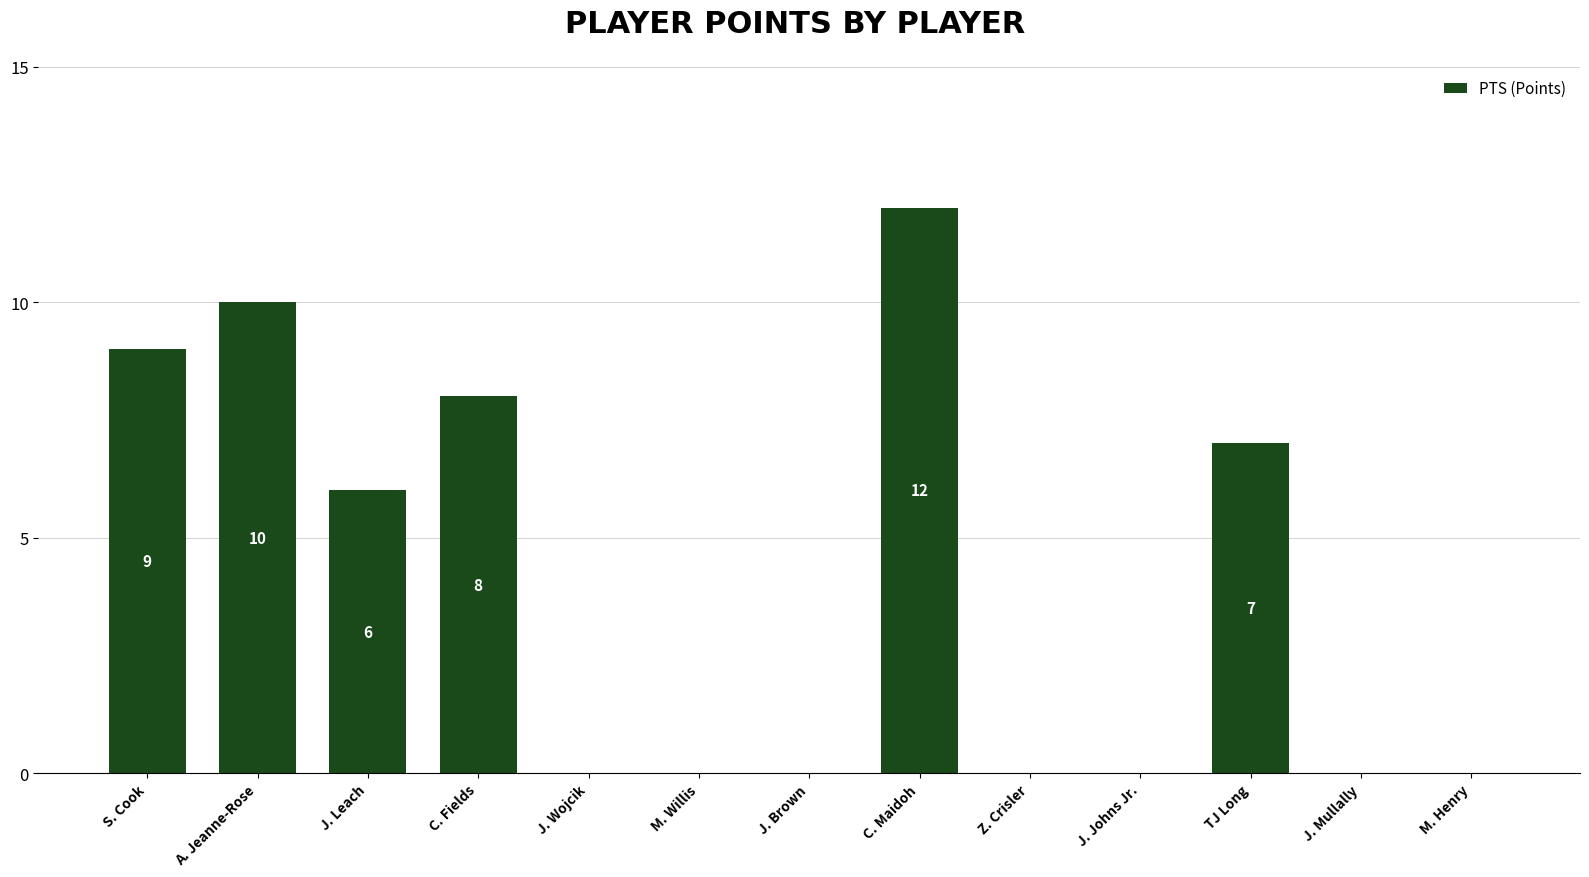

Reading right to left, list all the values displayed in this chart.

M. Henry=0	J. Mullally=0	TJ Long=7	J. Johns Jr.=0	Z. Crisler=0	C. Maidoh=12	J. Brown=0	M. Willis=0	J. Wojcik=0	C. Fields=8	J. Leach=6	A. Jeanne-Rose=10	S. Cook=9